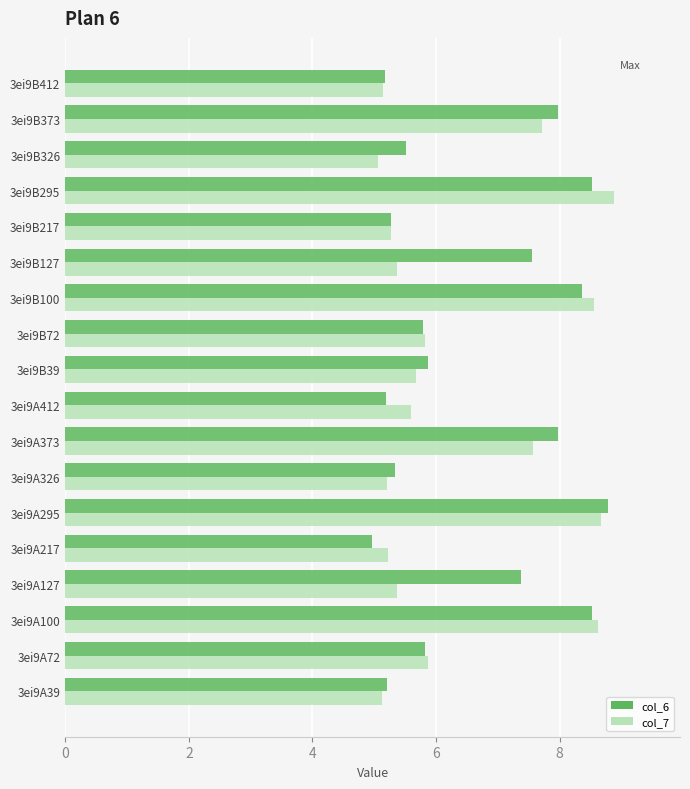

Rank the series at 3ei9B127 from lowest to highest value.

col_7, col_6